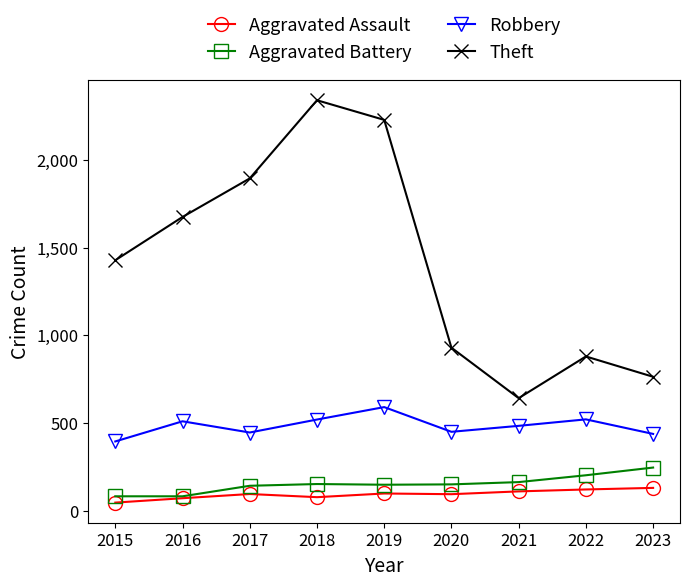

What is the minimum value shown in the chart?

46